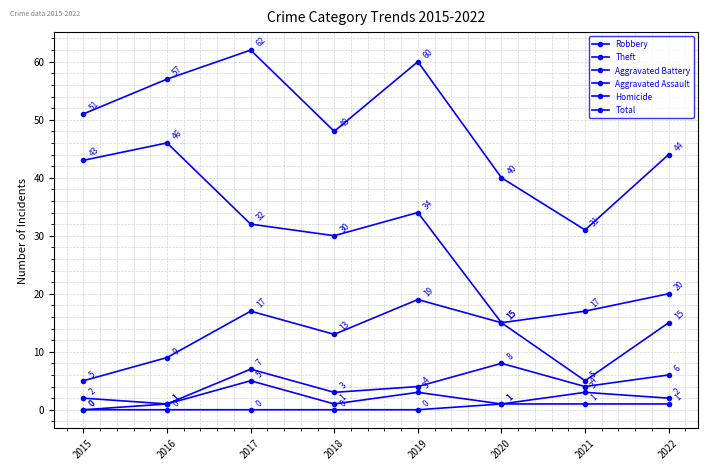

What is the difference between the Aggravated Assault values at 2018 and 2015?

1